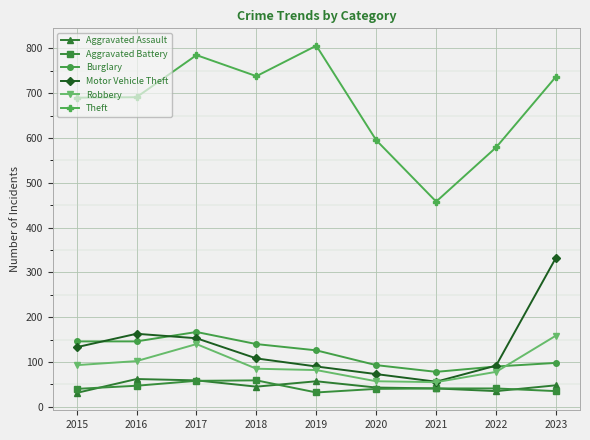

Where is the first local maximum for Burglary?

2017